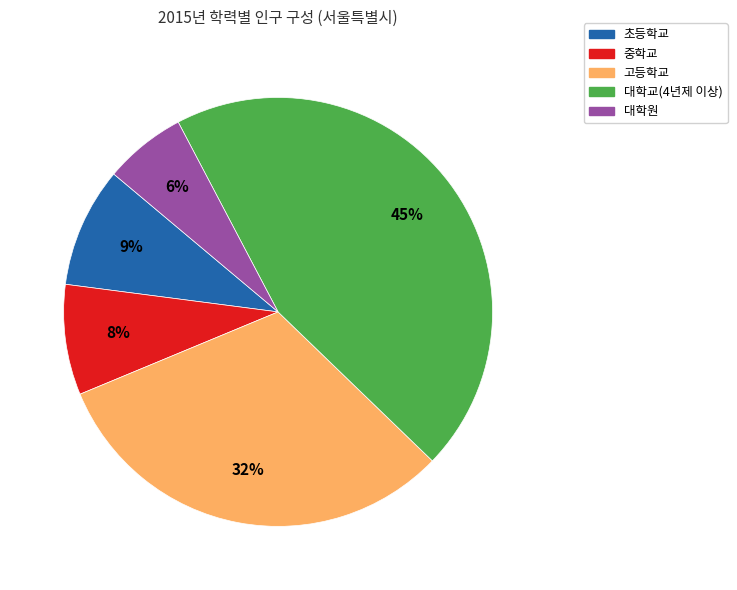

Does 초등학교 account for over 50% of the chart?

No